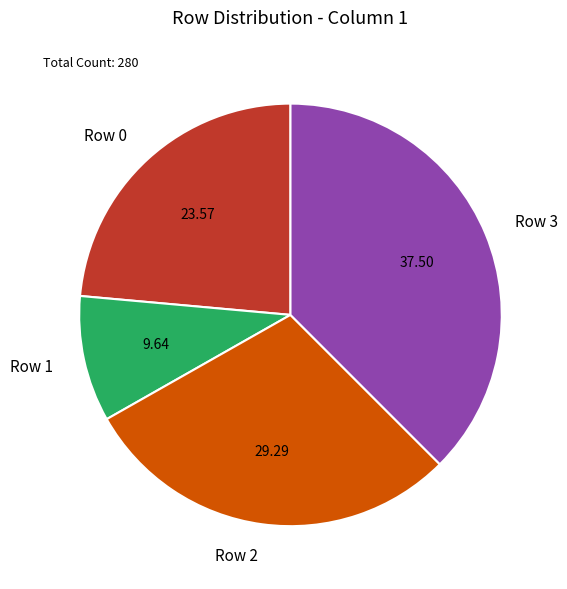

Between Row 0 and Row 1, which is larger?

Row 0